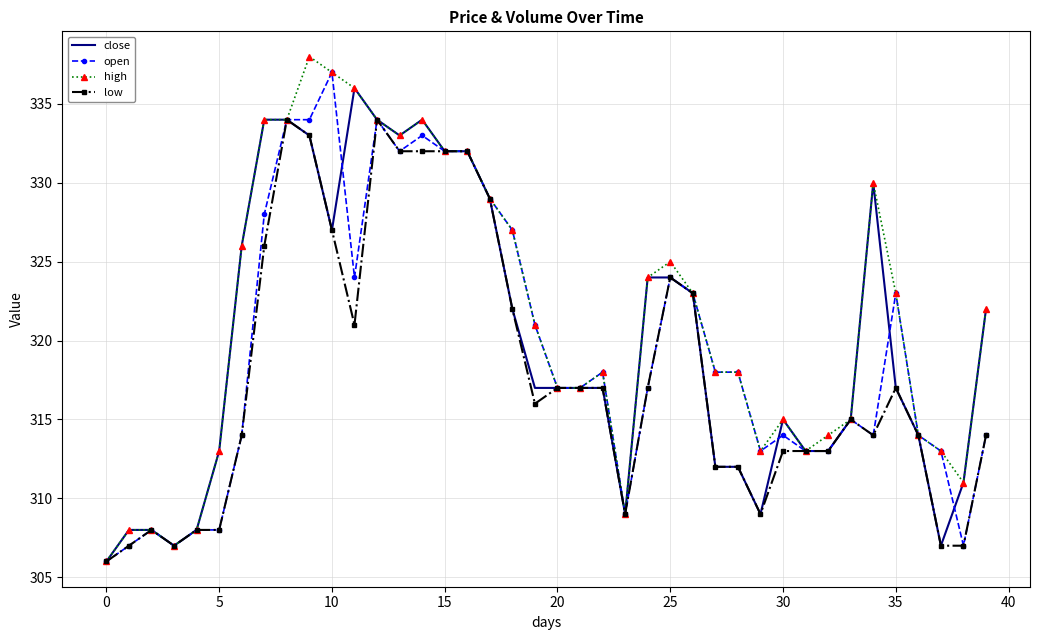

What is the smallest value displayed?

306